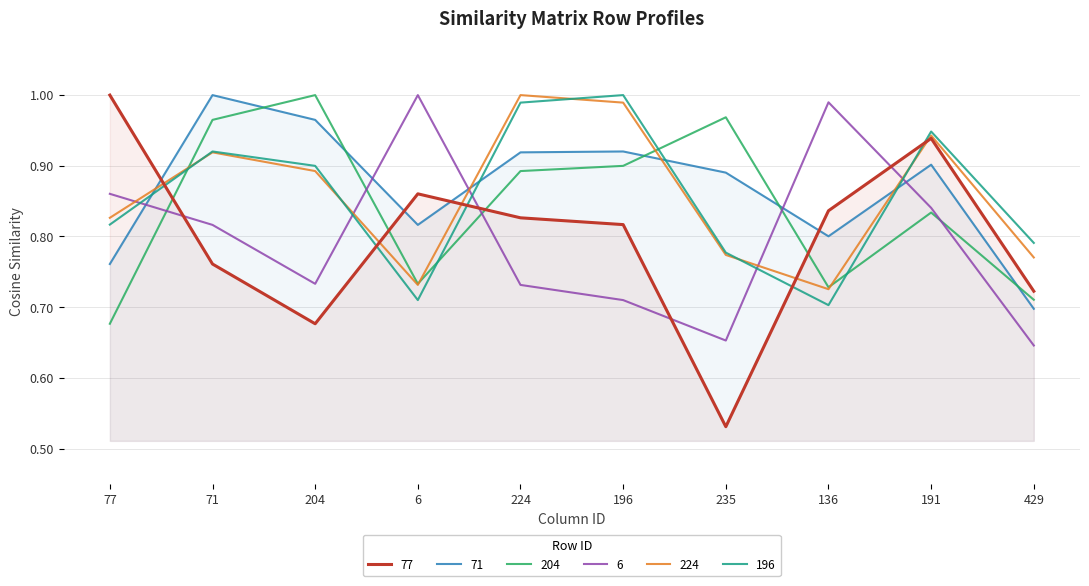

True or false: 196 has a value of 0.8 at 77.

True